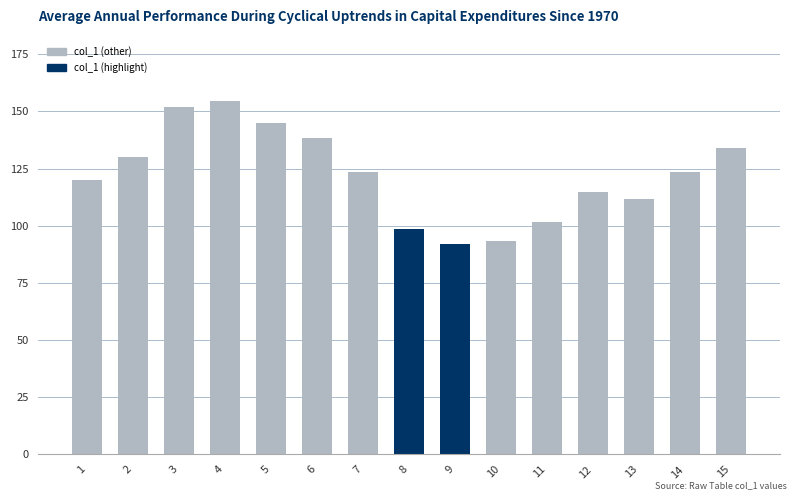

What is the change in value from 4 to 7?

-31.1